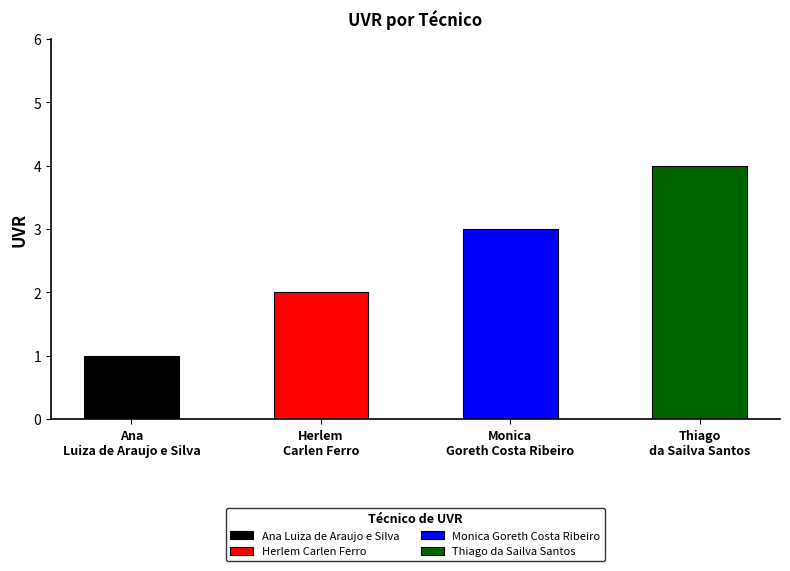

Reading left to right, transcribe all the data shown in this chart.

1	2	3	4